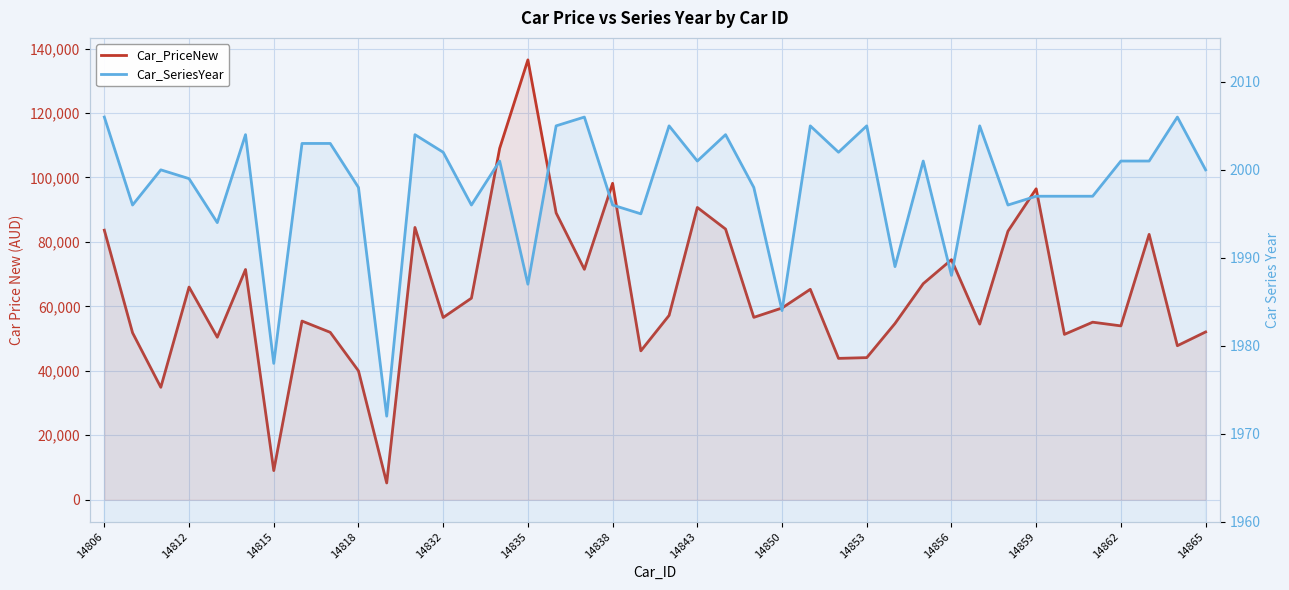

What is the value of the Car_PriceNew point at the 10th from the left?

39990